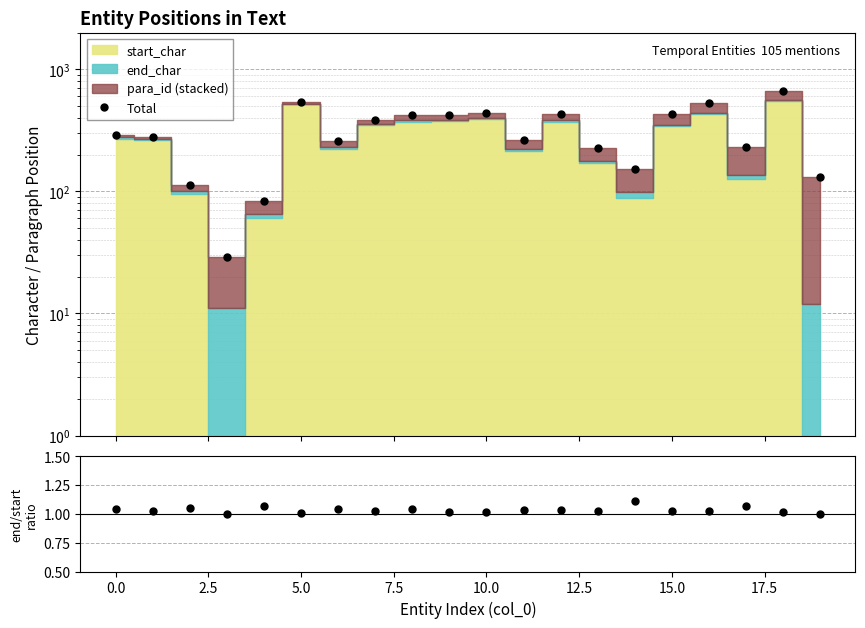

What position from the right is 12?

8